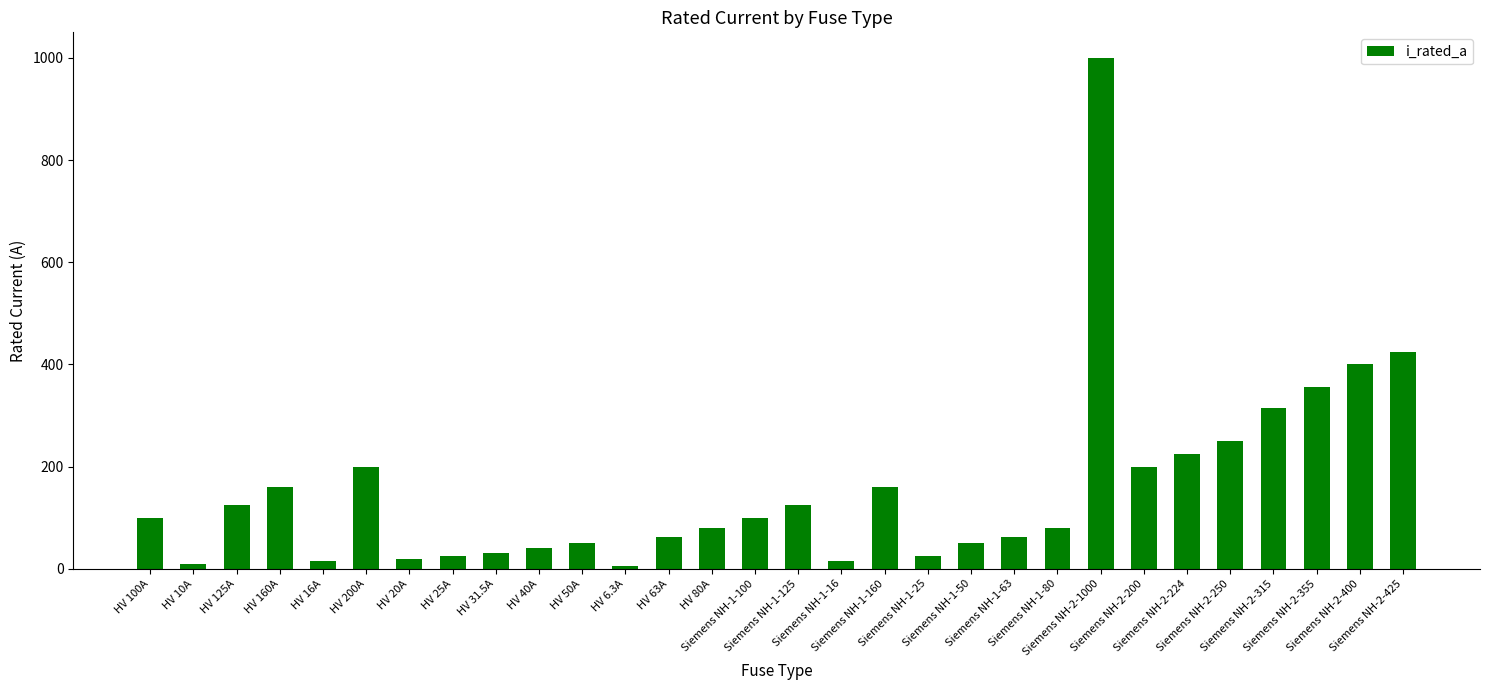

What is the difference between the values at HV 200A and Siemens NH-2-355?

155.0